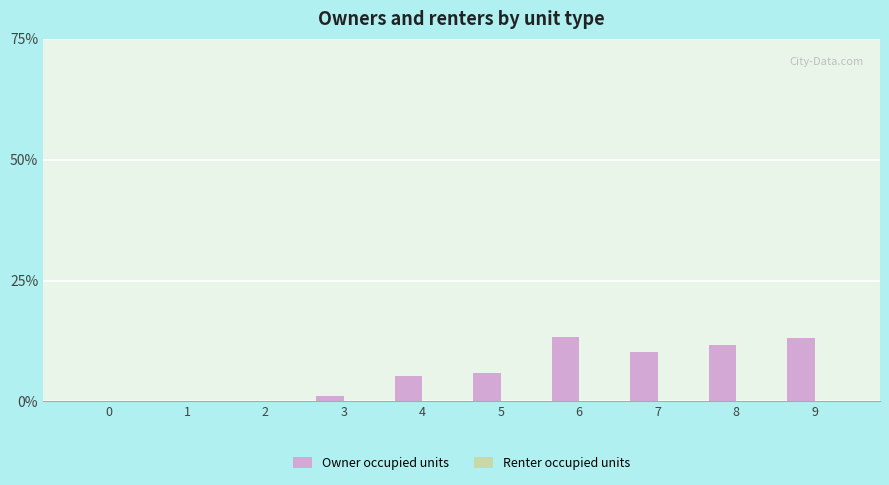

What is the sum of all values?

60.7